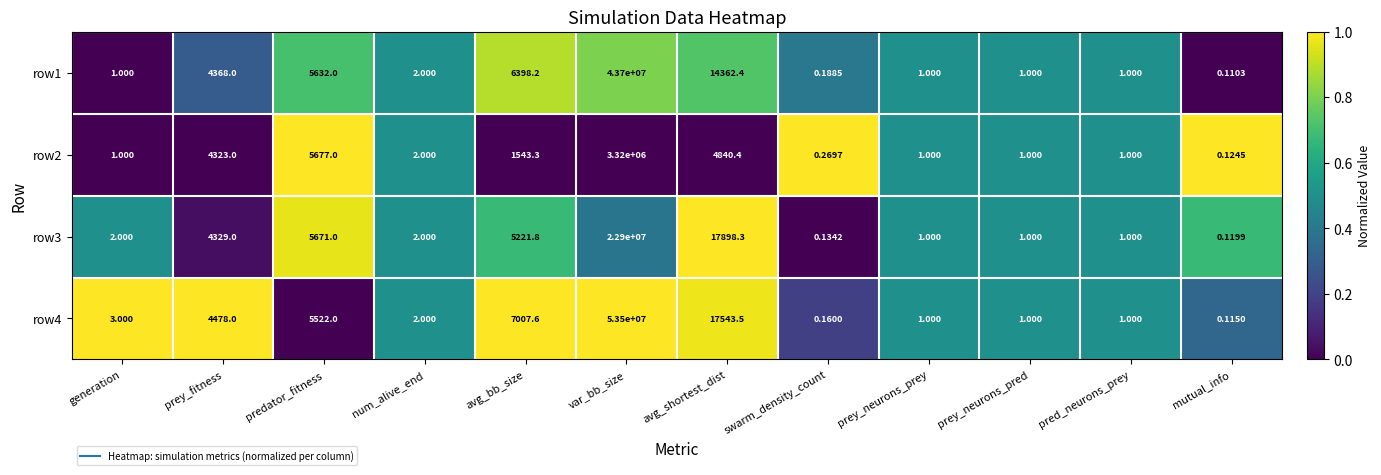

At which category is the sum across all series the highest?

var_bb_size